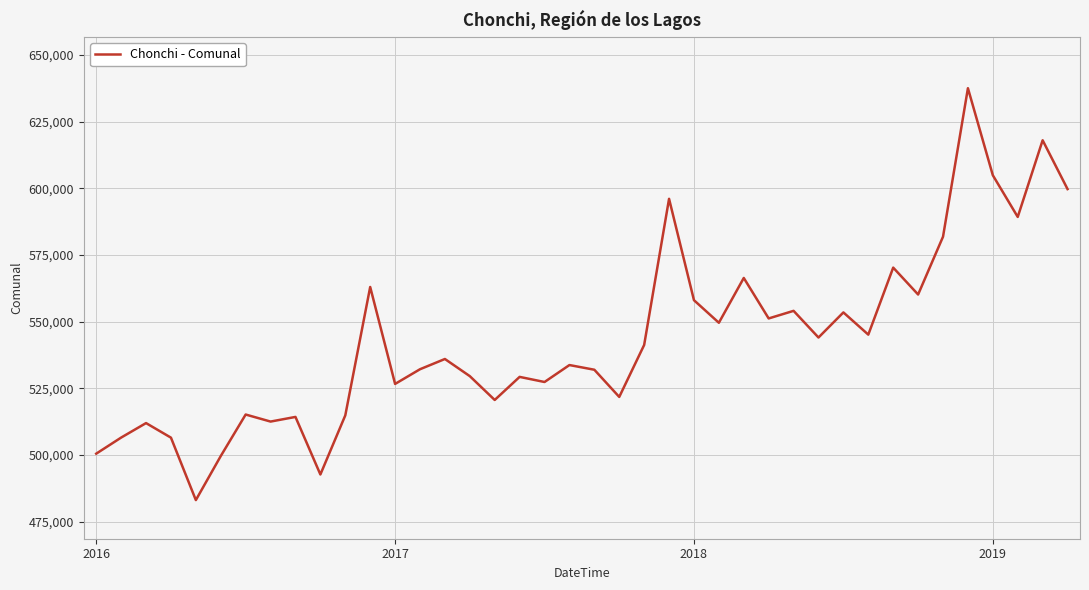

What is the difference between the maximum and minimum values?

154480